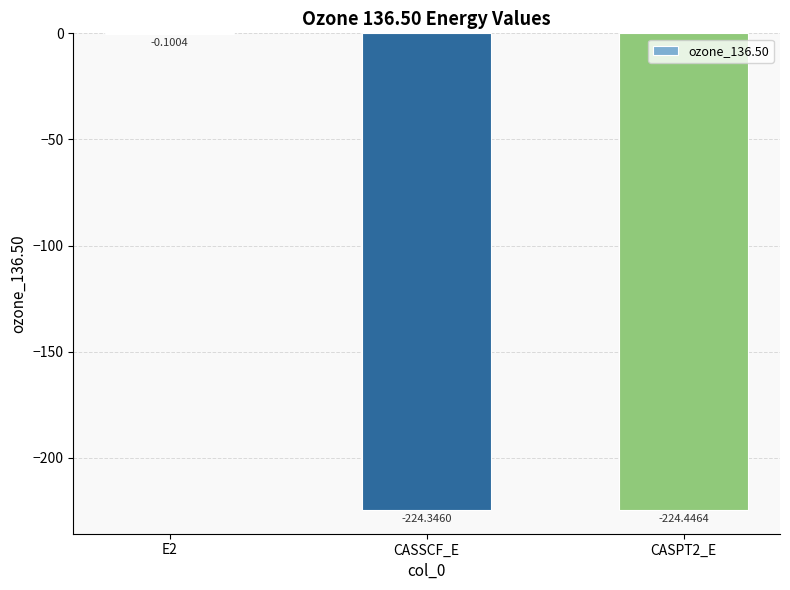

Reading right to left, what are all the values shown in this chart?

CASPT2_E=-224.4	CASSCF_E=-224.3	E2=-0.1